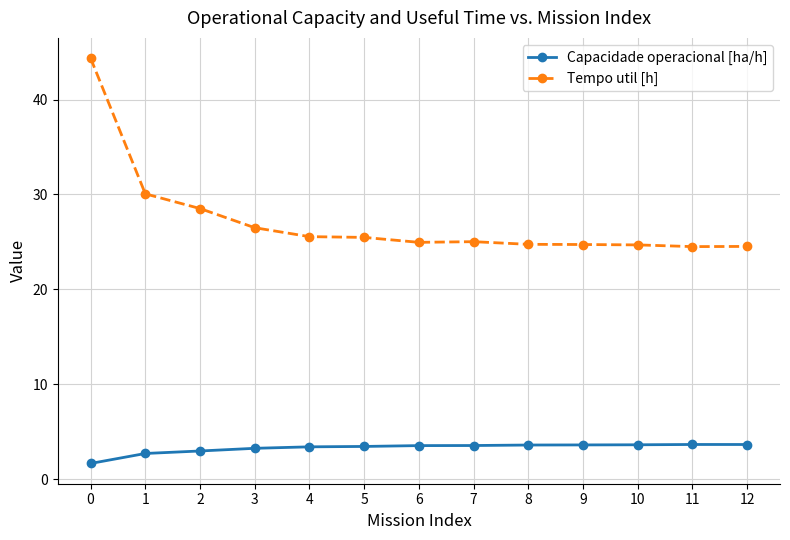

What is the maximum value for Capacidade operacional [ha/h]?

3.6